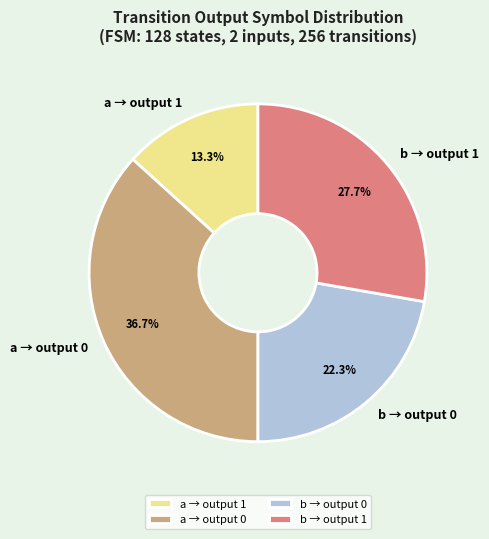

Is there any slice that represents more than half of the pie?

No